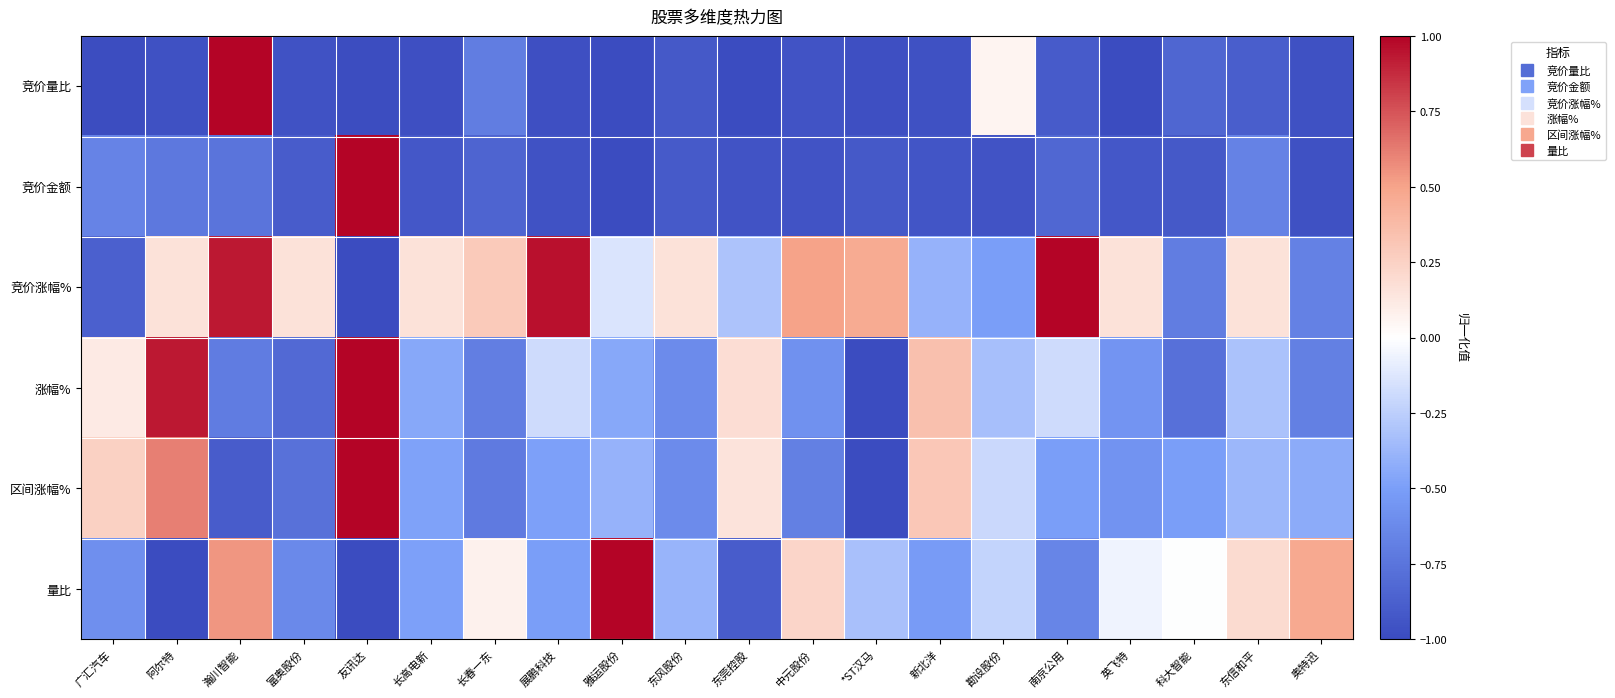

At how many categories does at least one series exceed 0?

19